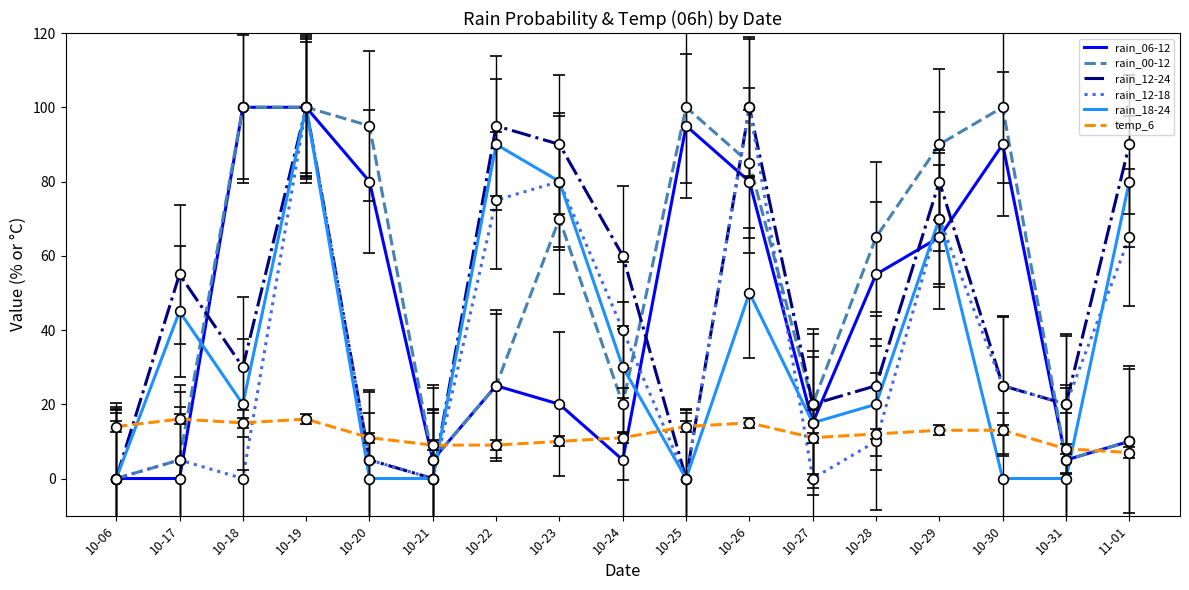

What is the total value across all series at 10-20?

196